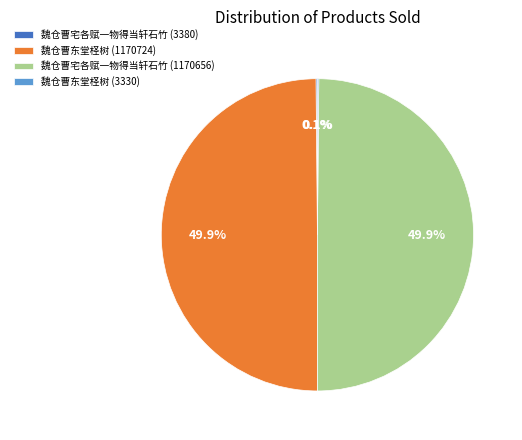

How much of the chart is everything except 魏仓曹宅各赋一物得当轩石竹 (1170656)?

50.1%